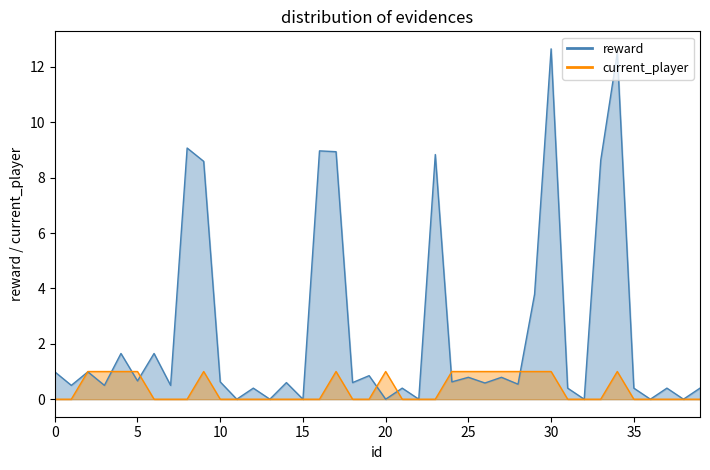

Rank the series by their maximum value, from highest to lowest.

reward, current_player